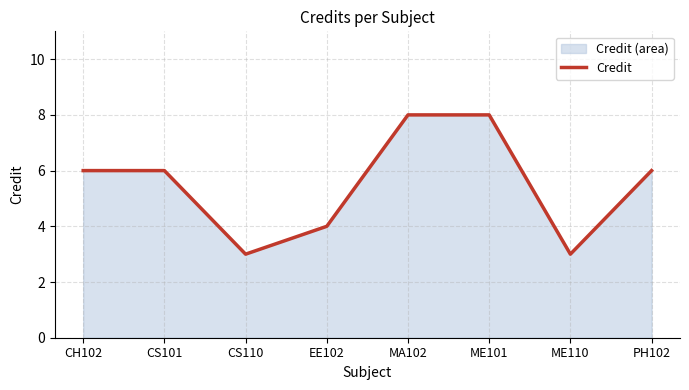

What is the smallest value displayed?

3